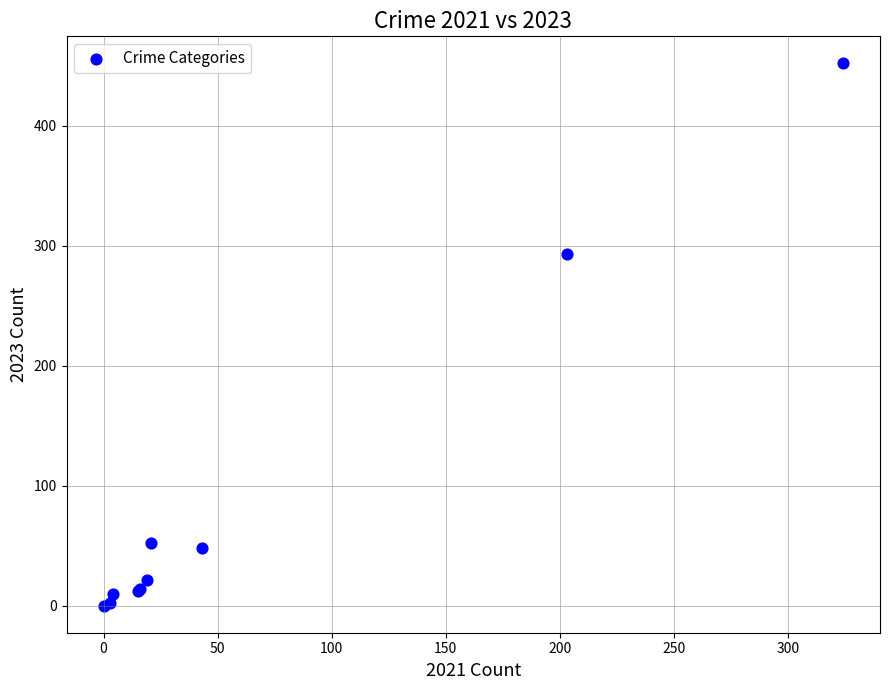

What Y value in the scatter plot is closest to 226?

293